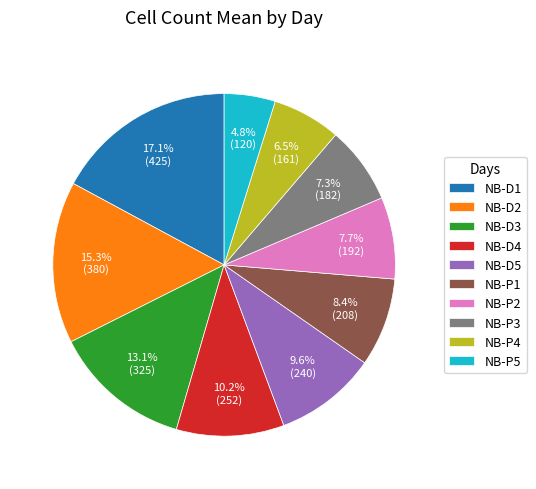

Which category has the biggest portion of the pie?

NB-D1